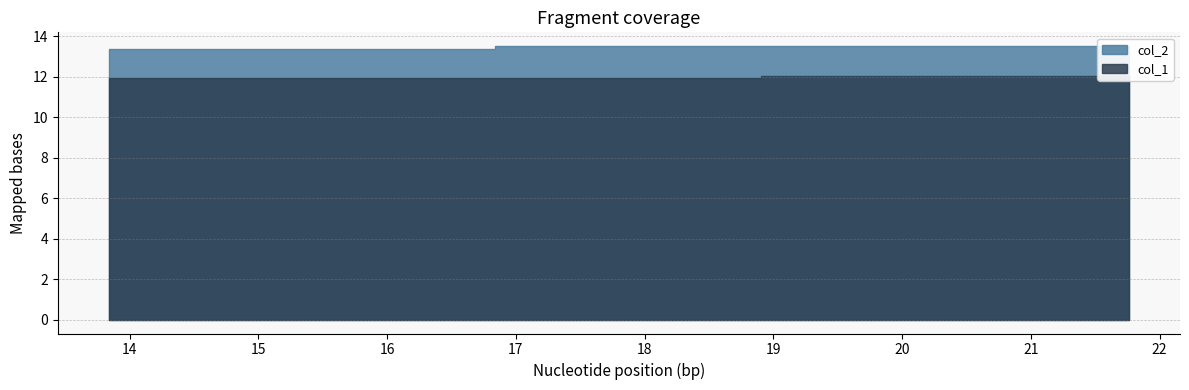

At how many categories does at least one series exceed 12?

20